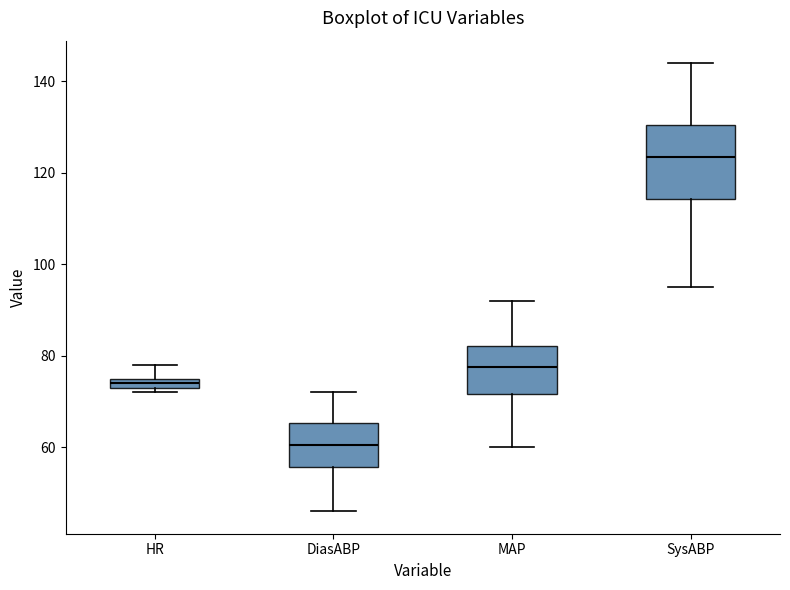

Where is the lower edge of the box for HR on the y-axis? The values are not printed on the chart, so give them approximately, as read against the axis.

74